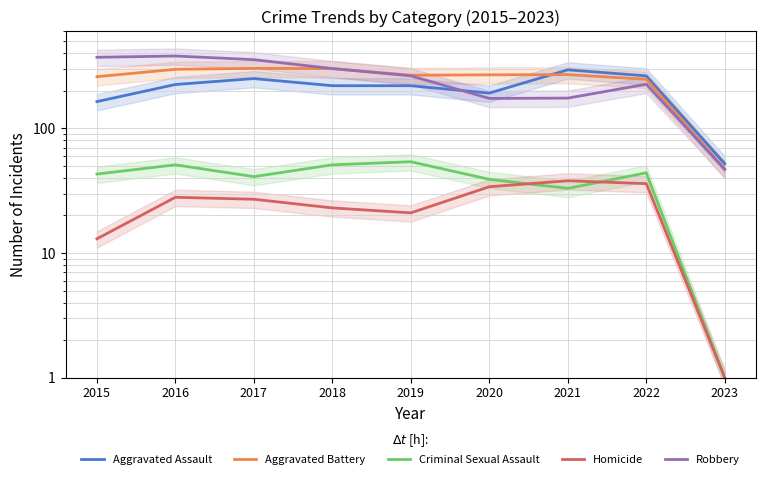

What is the total value across all series at 2017?

978